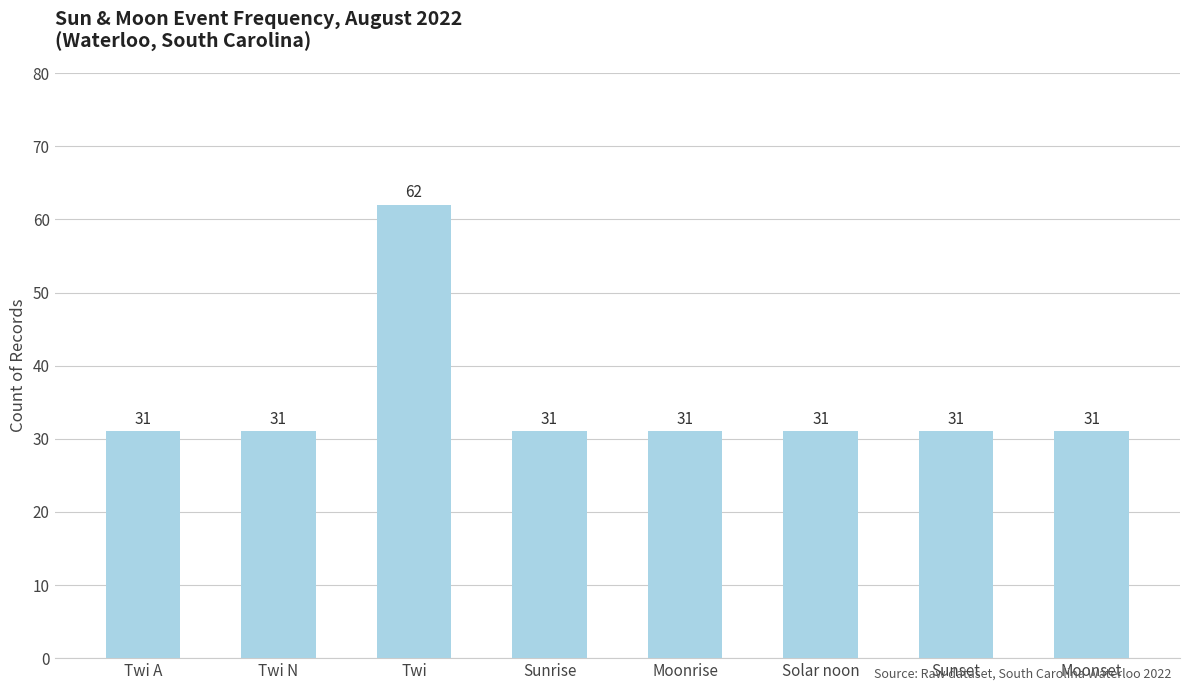

What is the value of the 3rd bar from the left?

62